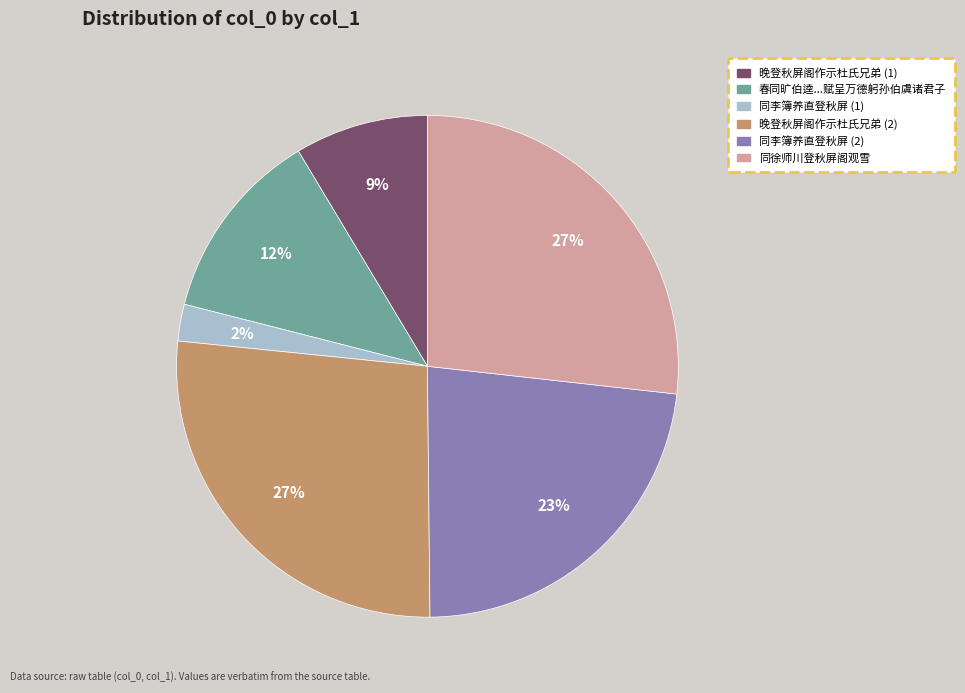

Does any single category account for the majority?

No